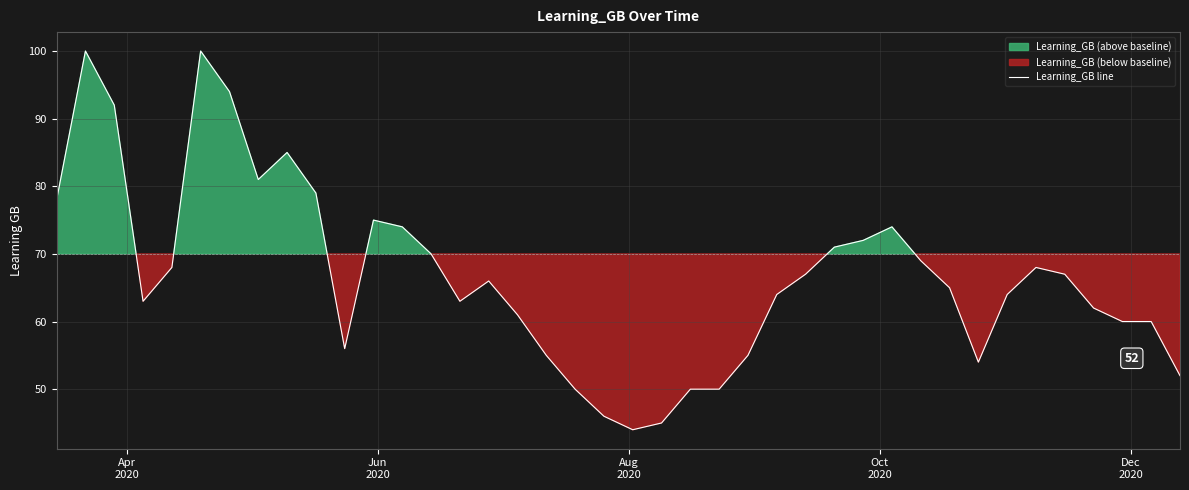

What is the maximum value for Learning_GB line?

100